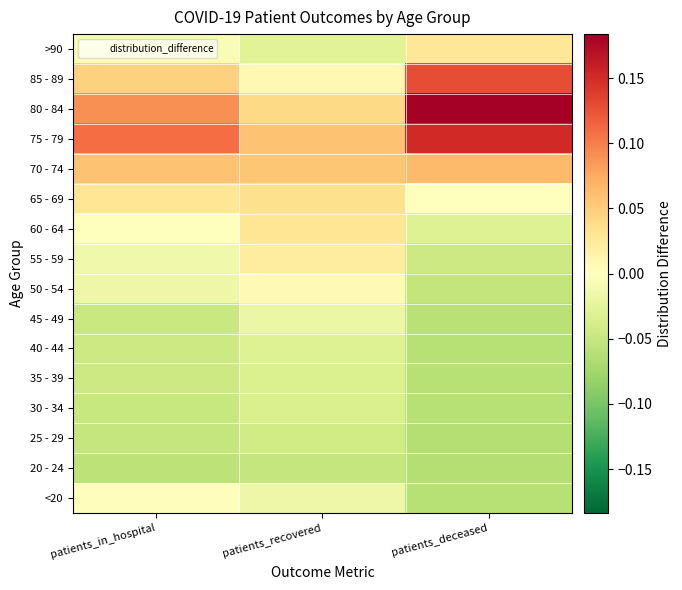

Reading left to right, list all the values displayed in this chart.

<20: patients_in_hospital=0.0	patients_recovered=-0.0	patients_deceased=-0.1
20 - 24: patients_in_hospital=-0.1	patients_recovered=-0.1	patients_deceased=-0.1
25 - 29: patients_in_hospital=-0.1	patients_recovered=-0.0	patients_deceased=-0.1
30 - 34: patients_in_hospital=-0.0	patients_recovered=-0.0	patients_deceased=-0.1
35 - 39: patients_in_hospital=-0.0	patients_recovered=-0.0	patients_deceased=-0.1
40 - 44: patients_in_hospital=-0.0	patients_recovered=-0.0	patients_deceased=-0.1
45 - 49: patients_in_hospital=-0.0	patients_recovered=-0.0	patients_deceased=-0.1
50 - 54: patients_in_hospital=-0.0	patients_recovered=0.0	patients_deceased=-0.1
55 - 59: patients_in_hospital=-0.0	patients_recovered=0.0	patients_deceased=-0.0
60 - 64: patients_in_hospital=0.0	patients_recovered=0.0	patients_deceased=-0.0
65 - 69: patients_in_hospital=0.0	patients_recovered=0.0	patients_deceased=0.0
70 - 74: patients_in_hospital=0.1	patients_recovered=0.1	patients_deceased=0.1
75 - 79: patients_in_hospital=0.1	patients_recovered=0.1	patients_deceased=0.2
80 - 84: patients_in_hospital=0.1	patients_recovered=0.0	patients_deceased=0.2
85 - 89: patients_in_hospital=0.0	patients_recovered=0.0	patients_deceased=0.1
>90: patients_in_hospital=-0.0	patients_recovered=-0.0	patients_deceased=0.0